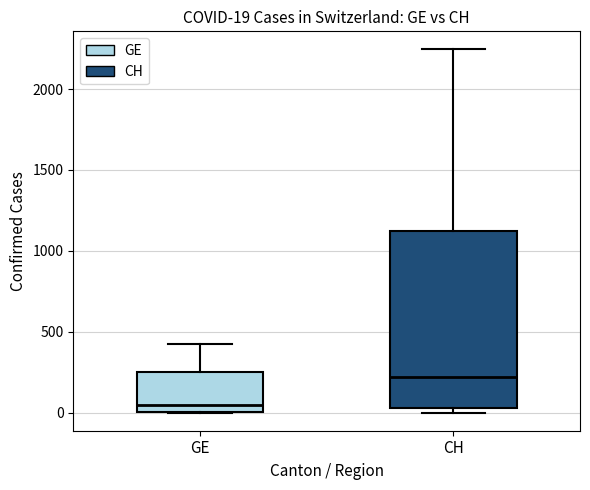

Comparing the boxes themselves (not the whiskers), which one is the tallest?

CH